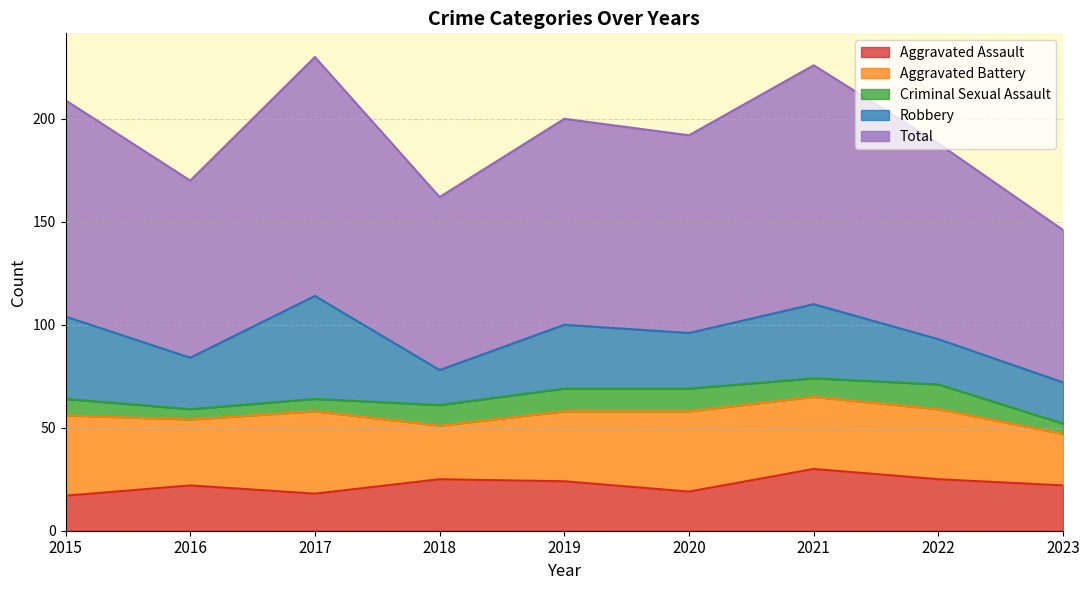

The value of Aggravated Assault at 2016 is 22. True or false?

True